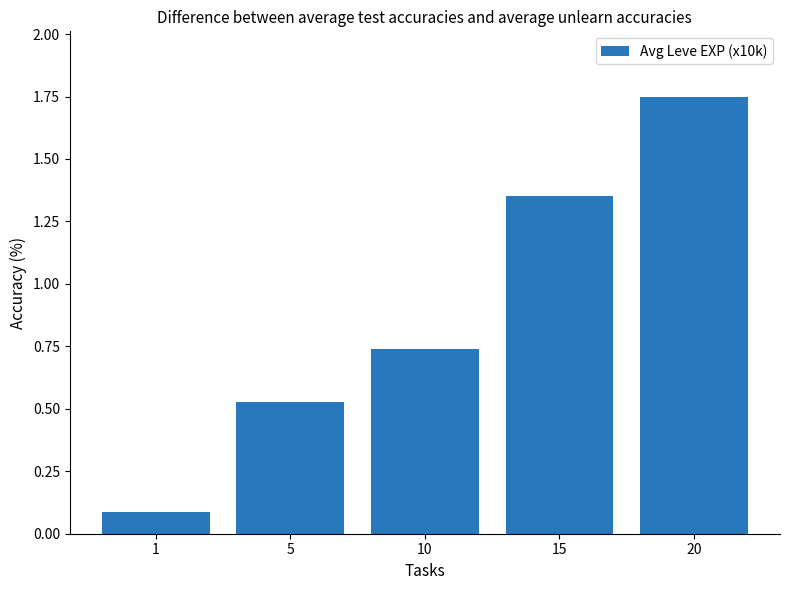

What is the value of the 1st bar from the left?

0.1